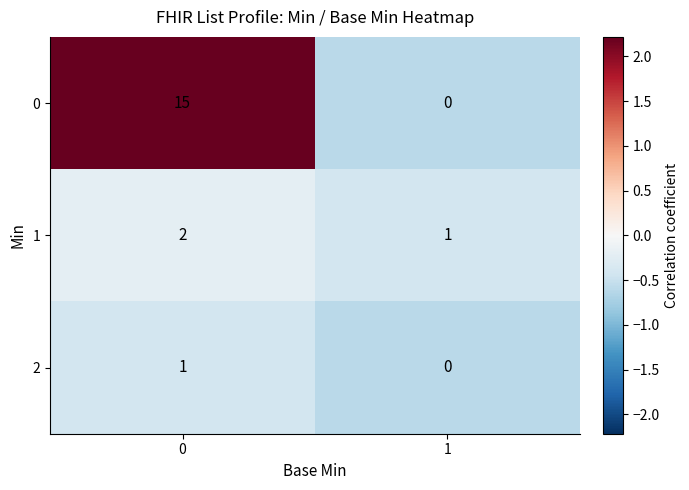

Rank the series by their maximum value, from lowest to highest.

2, 1, 0